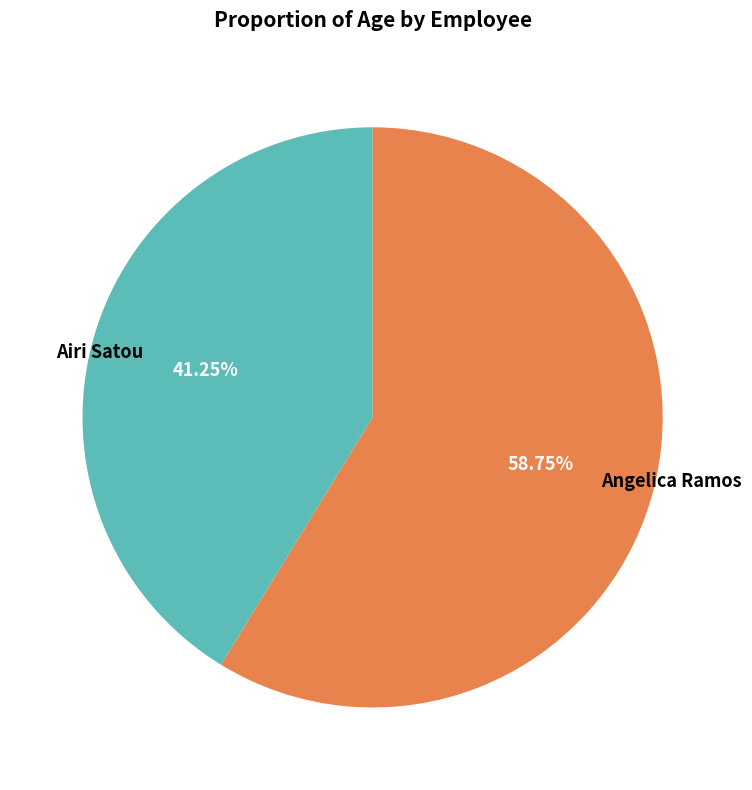

Is it true that Angelica Ramos is 59% of the pie?

True